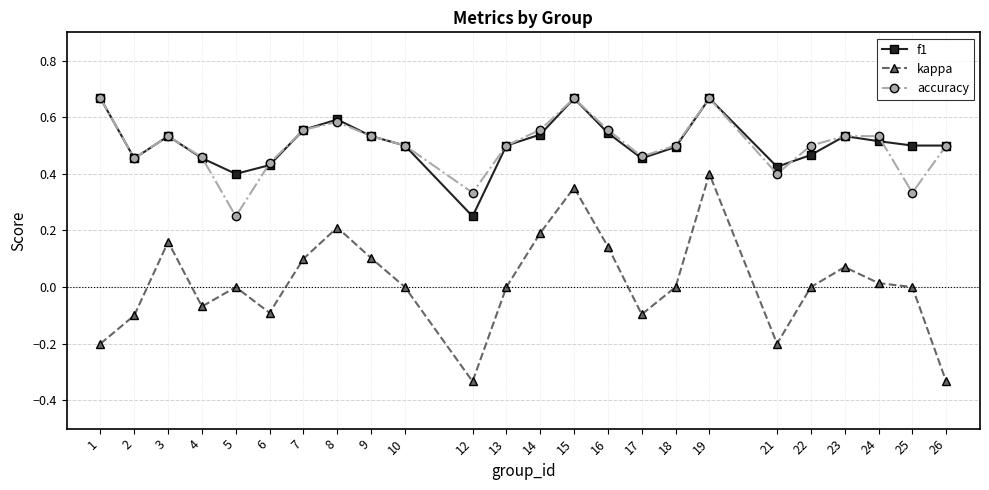

True or false: kappa and f1 intersect in this chart.

False